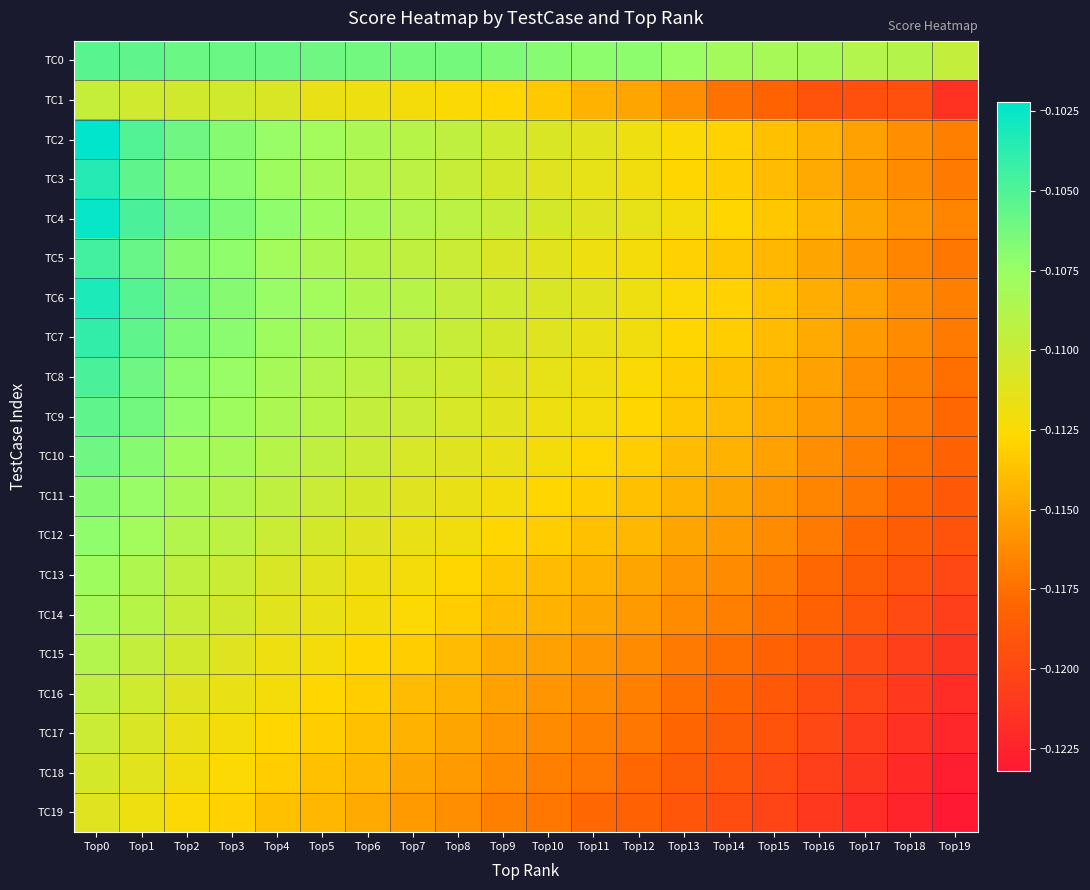

Reading left to right, extract all data points from this chart.

TC0: Top0=-0.1	Top1=-0.1	Top2=-0.1	Top3=-0.1	Top4=-0.1	Top5=-0.1	Top6=-0.1	Top7=-0.1	Top8=-0.1	Top9=-0.1	Top10=-0.1	Top11=-0.1	Top12=-0.1	Top13=-0.1	Top14=-0.1	Top15=-0.1	Top16=-0.1	Top17=-0.1	Top18=-0.1	Top19=-0.1
TC1: Top0=-0.1	Top1=-0.1	Top2=-0.1	Top3=-0.1	Top4=-0.1	Top5=-0.1	Top6=-0.1	Top7=-0.1	Top8=-0.1	Top9=-0.1	Top10=-0.1	Top11=-0.1	Top12=-0.1	Top13=-0.1	Top14=-0.1	Top15=-0.1	Top16=-0.1	Top17=-0.1	Top18=-0.1	Top19=-0.1
TC2: Top0=-0.1	Top1=-0.1	Top2=-0.1	Top3=-0.1	Top4=-0.1	Top5=-0.1	Top6=-0.1	Top7=-0.1	Top8=-0.1	Top9=-0.1	Top10=-0.1	Top11=-0.1	Top12=-0.1	Top13=-0.1	Top14=-0.1	Top15=-0.1	Top16=-0.1	Top17=-0.1	Top18=-0.1	Top19=-0.1
TC3: Top0=-0.1	Top1=-0.1	Top2=-0.1	Top3=-0.1	Top4=-0.1	Top5=-0.1	Top6=-0.1	Top7=-0.1	Top8=-0.1	Top9=-0.1	Top10=-0.1	Top11=-0.1	Top12=-0.1	Top13=-0.1	Top14=-0.1	Top15=-0.1	Top16=-0.1	Top17=-0.1	Top18=-0.1	Top19=-0.1
TC4: Top0=-0.1	Top1=-0.1	Top2=-0.1	Top3=-0.1	Top4=-0.1	Top5=-0.1	Top6=-0.1	Top7=-0.1	Top8=-0.1	Top9=-0.1	Top10=-0.1	Top11=-0.1	Top12=-0.1	Top13=-0.1	Top14=-0.1	Top15=-0.1	Top16=-0.1	Top17=-0.1	Top18=-0.1	Top19=-0.1
TC5: Top0=-0.1	Top1=-0.1	Top2=-0.1	Top3=-0.1	Top4=-0.1	Top5=-0.1	Top6=-0.1	Top7=-0.1	Top8=-0.1	Top9=-0.1	Top10=-0.1	Top11=-0.1	Top12=-0.1	Top13=-0.1	Top14=-0.1	Top15=-0.1	Top16=-0.1	Top17=-0.1	Top18=-0.1	Top19=-0.1
TC6: Top0=-0.1	Top1=-0.1	Top2=-0.1	Top3=-0.1	Top4=-0.1	Top5=-0.1	Top6=-0.1	Top7=-0.1	Top8=-0.1	Top9=-0.1	Top10=-0.1	Top11=-0.1	Top12=-0.1	Top13=-0.1	Top14=-0.1	Top15=-0.1	Top16=-0.1	Top17=-0.1	Top18=-0.1	Top19=-0.1
TC7: Top0=-0.1	Top1=-0.1	Top2=-0.1	Top3=-0.1	Top4=-0.1	Top5=-0.1	Top6=-0.1	Top7=-0.1	Top8=-0.1	Top9=-0.1	Top10=-0.1	Top11=-0.1	Top12=-0.1	Top13=-0.1	Top14=-0.1	Top15=-0.1	Top16=-0.1	Top17=-0.1	Top18=-0.1	Top19=-0.1
TC8: Top0=-0.1	Top1=-0.1	Top2=-0.1	Top3=-0.1	Top4=-0.1	Top5=-0.1	Top6=-0.1	Top7=-0.1	Top8=-0.1	Top9=-0.1	Top10=-0.1	Top11=-0.1	Top12=-0.1	Top13=-0.1	Top14=-0.1	Top15=-0.1	Top16=-0.1	Top17=-0.1	Top18=-0.1	Top19=-0.1
TC9: Top0=-0.1	Top1=-0.1	Top2=-0.1	Top3=-0.1	Top4=-0.1	Top5=-0.1	Top6=-0.1	Top7=-0.1	Top8=-0.1	Top9=-0.1	Top10=-0.1	Top11=-0.1	Top12=-0.1	Top13=-0.1	Top14=-0.1	Top15=-0.1	Top16=-0.1	Top17=-0.1	Top18=-0.1	Top19=-0.1
TC10: Top0=-0.1	Top1=-0.1	Top2=-0.1	Top3=-0.1	Top4=-0.1	Top5=-0.1	Top6=-0.1	Top7=-0.1	Top8=-0.1	Top9=-0.1	Top10=-0.1	Top11=-0.1	Top12=-0.1	Top13=-0.1	Top14=-0.1	Top15=-0.1	Top16=-0.1	Top17=-0.1	Top18=-0.1	Top19=-0.1
TC11: Top0=-0.1	Top1=-0.1	Top2=-0.1	Top3=-0.1	Top4=-0.1	Top5=-0.1	Top6=-0.1	Top7=-0.1	Top8=-0.1	Top9=-0.1	Top10=-0.1	Top11=-0.1	Top12=-0.1	Top13=-0.1	Top14=-0.1	Top15=-0.1	Top16=-0.1	Top17=-0.1	Top18=-0.1	Top19=-0.1
TC12: Top0=-0.1	Top1=-0.1	Top2=-0.1	Top3=-0.1	Top4=-0.1	Top5=-0.1	Top6=-0.1	Top7=-0.1	Top8=-0.1	Top9=-0.1	Top10=-0.1	Top11=-0.1	Top12=-0.1	Top13=-0.1	Top14=-0.1	Top15=-0.1	Top16=-0.1	Top17=-0.1	Top18=-0.1	Top19=-0.1
TC13: Top0=-0.1	Top1=-0.1	Top2=-0.1	Top3=-0.1	Top4=-0.1	Top5=-0.1	Top6=-0.1	Top7=-0.1	Top8=-0.1	Top9=-0.1	Top10=-0.1	Top11=-0.1	Top12=-0.1	Top13=-0.1	Top14=-0.1	Top15=-0.1	Top16=-0.1	Top17=-0.1	Top18=-0.1	Top19=-0.1
TC14: Top0=-0.1	Top1=-0.1	Top2=-0.1	Top3=-0.1	Top4=-0.1	Top5=-0.1	Top6=-0.1	Top7=-0.1	Top8=-0.1	Top9=-0.1	Top10=-0.1	Top11=-0.1	Top12=-0.1	Top13=-0.1	Top14=-0.1	Top15=-0.1	Top16=-0.1	Top17=-0.1	Top18=-0.1	Top19=-0.1
TC15: Top0=-0.1	Top1=-0.1	Top2=-0.1	Top3=-0.1	Top4=-0.1	Top5=-0.1	Top6=-0.1	Top7=-0.1	Top8=-0.1	Top9=-0.1	Top10=-0.1	Top11=-0.1	Top12=-0.1	Top13=-0.1	Top14=-0.1	Top15=-0.1	Top16=-0.1	Top17=-0.1	Top18=-0.1	Top19=-0.1
TC16: Top0=-0.1	Top1=-0.1	Top2=-0.1	Top3=-0.1	Top4=-0.1	Top5=-0.1	Top6=-0.1	Top7=-0.1	Top8=-0.1	Top9=-0.1	Top10=-0.1	Top11=-0.1	Top12=-0.1	Top13=-0.1	Top14=-0.1	Top15=-0.1	Top16=-0.1	Top17=-0.1	Top18=-0.1	Top19=-0.1
TC17: Top0=-0.1	Top1=-0.1	Top2=-0.1	Top3=-0.1	Top4=-0.1	Top5=-0.1	Top6=-0.1	Top7=-0.1	Top8=-0.1	Top9=-0.1	Top10=-0.1	Top11=-0.1	Top12=-0.1	Top13=-0.1	Top14=-0.1	Top15=-0.1	Top16=-0.1	Top17=-0.1	Top18=-0.1	Top19=-0.1
TC18: Top0=-0.1	Top1=-0.1	Top2=-0.1	Top3=-0.1	Top4=-0.1	Top5=-0.1	Top6=-0.1	Top7=-0.1	Top8=-0.1	Top9=-0.1	Top10=-0.1	Top11=-0.1	Top12=-0.1	Top13=-0.1	Top14=-0.1	Top15=-0.1	Top16=-0.1	Top17=-0.1	Top18=-0.1	Top19=-0.1
TC19: Top0=-0.1	Top1=-0.1	Top2=-0.1	Top3=-0.1	Top4=-0.1	Top5=-0.1	Top6=-0.1	Top7=-0.1	Top8=-0.1	Top9=-0.1	Top10=-0.1	Top11=-0.1	Top12=-0.1	Top13=-0.1	Top14=-0.1	Top15=-0.1	Top16=-0.1	Top17=-0.1	Top18=-0.1	Top19=-0.1